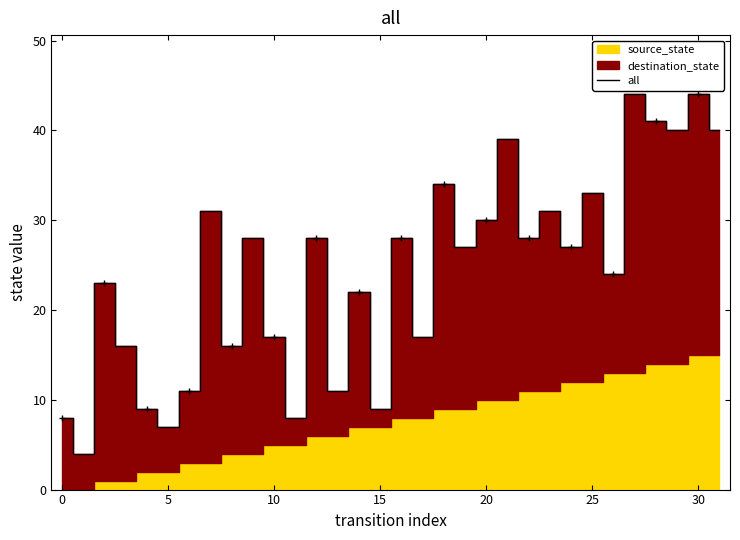

What is the average value?

24